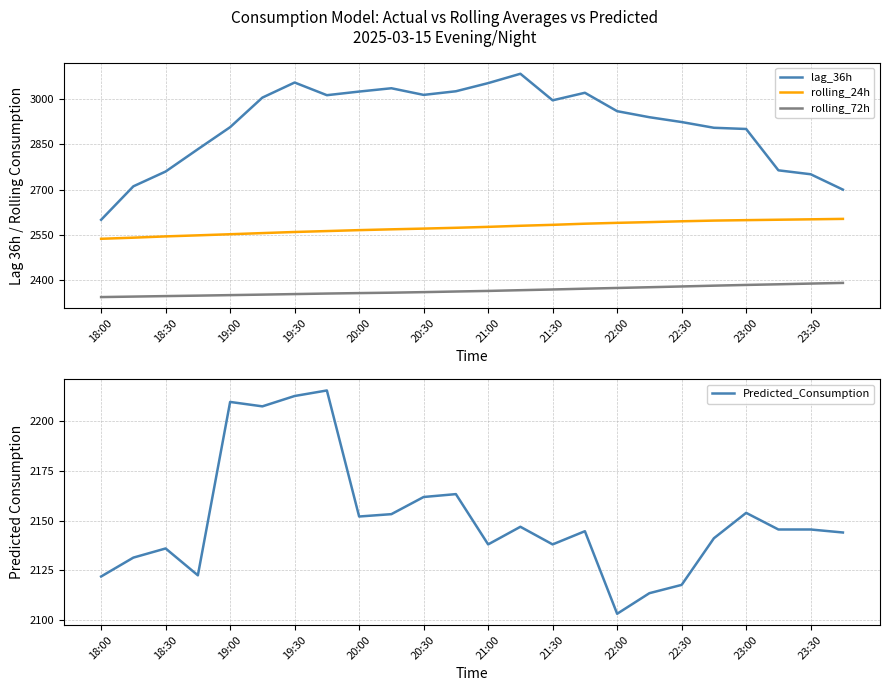

What is the sum of the rolling_72h values at 21:00 and 22:30?

4743.4